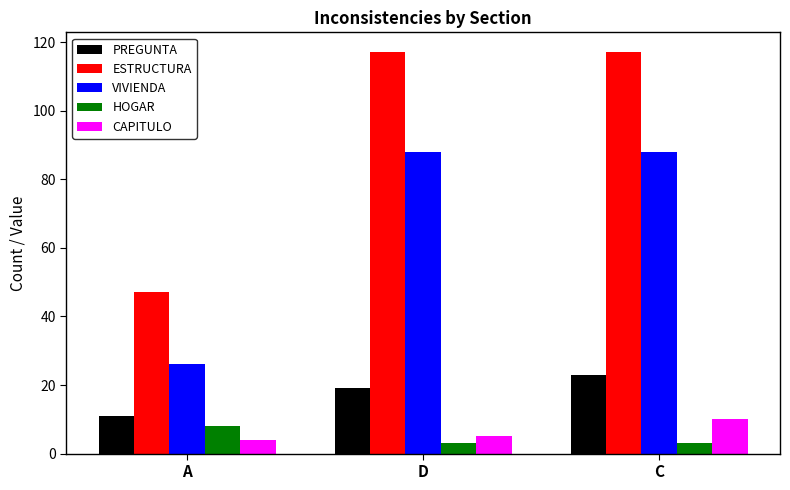

What is the minimum value for ESTRUCTURA?

47